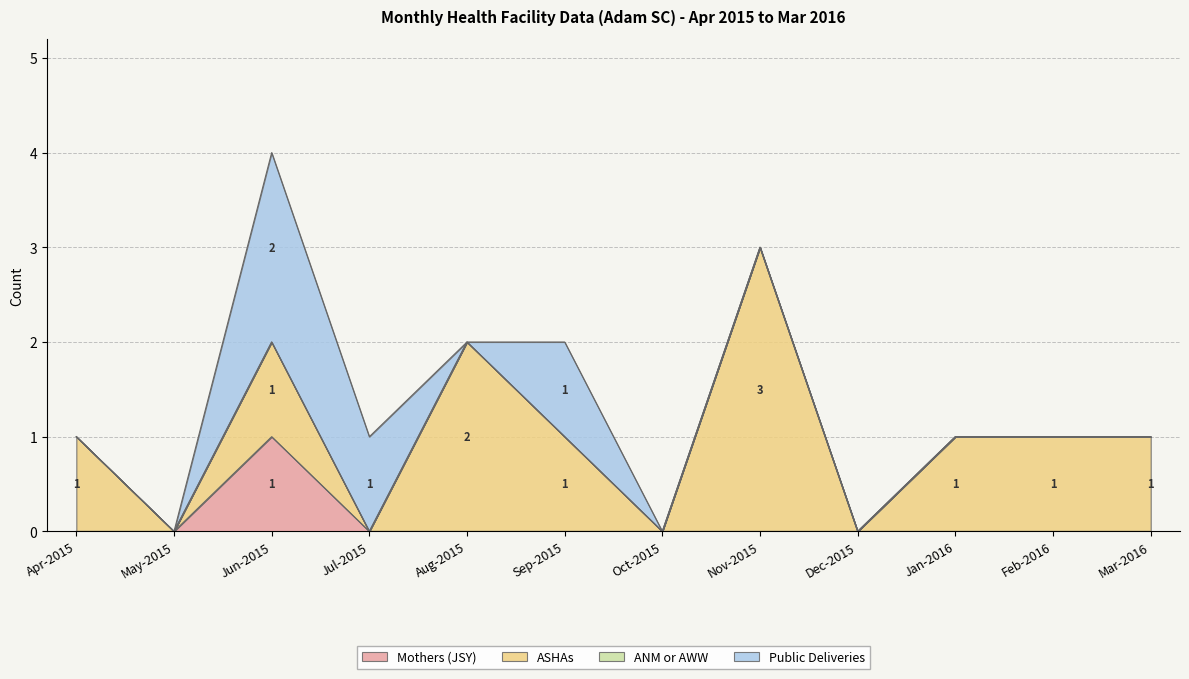

How many interior local peaks does the Public Deliveries series have?

2